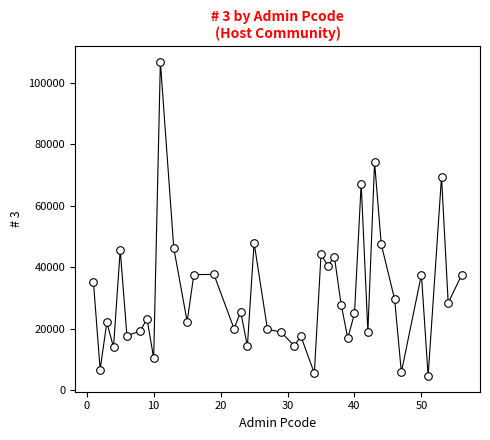

What is the range of X values (max minus min)?

55.0